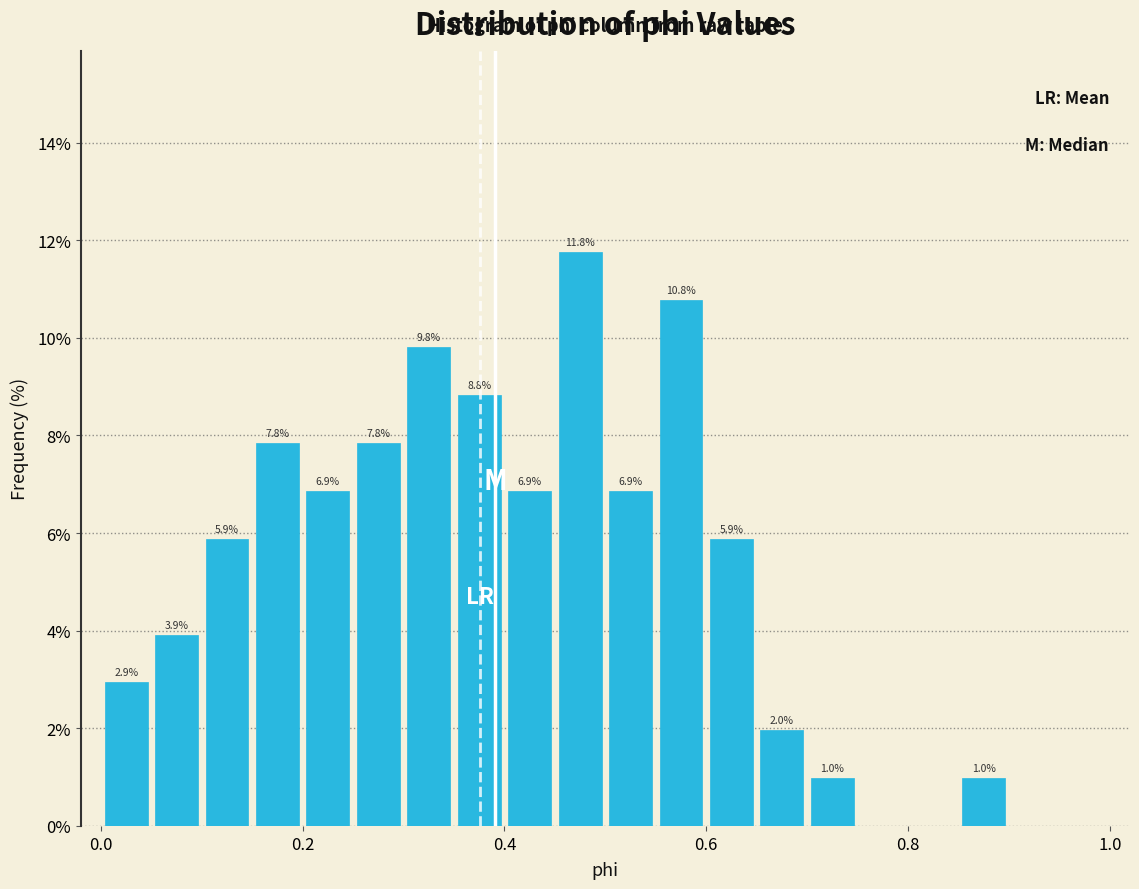

Read against the x-axis, roughly where is the centre of the tallest bar?

0.48